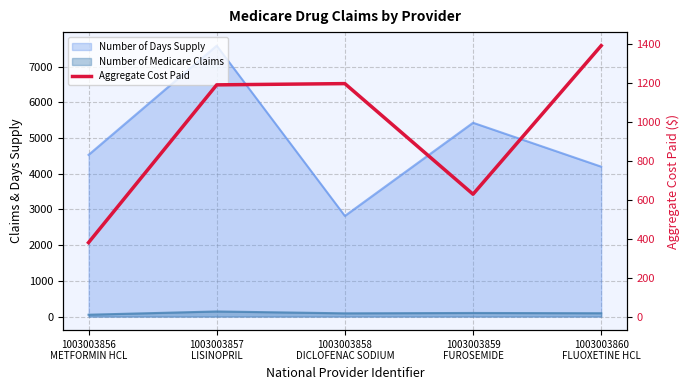

Does the chart display data point markers on the line(s)?

No